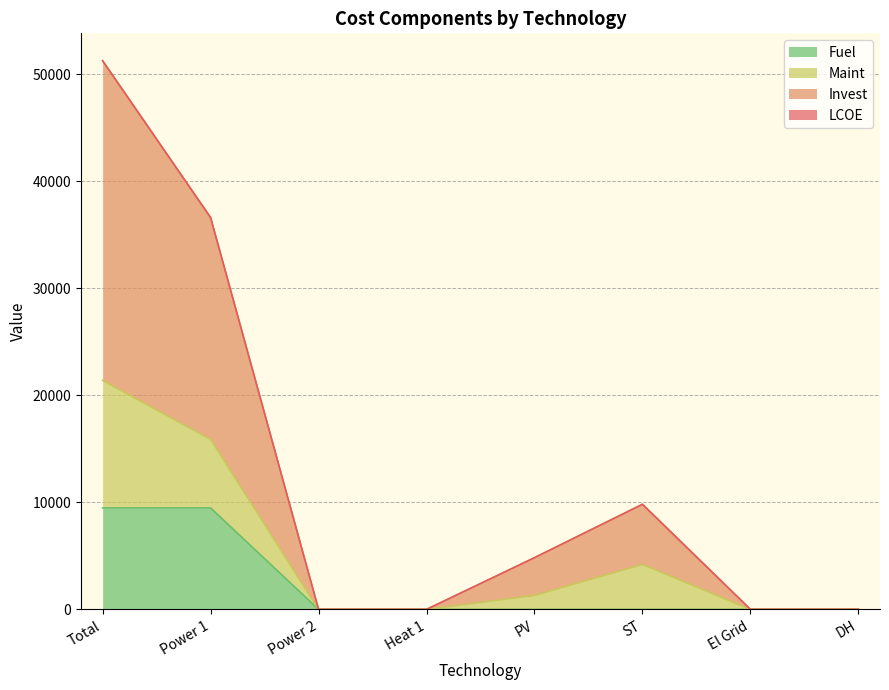

What is the maximum value for Fuel?

9480.3